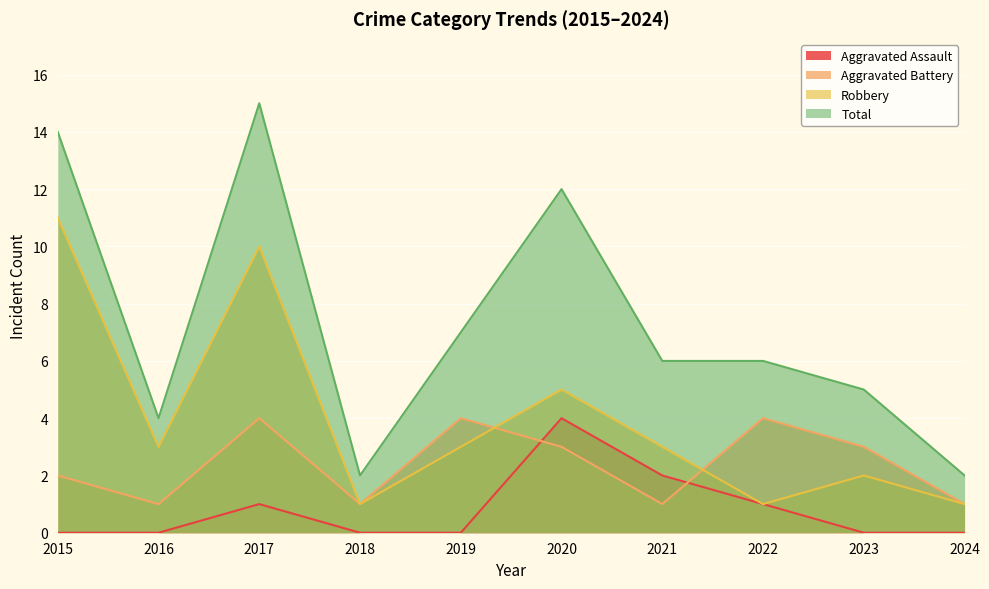

Which category has the lowest value in the Aggravated Battery series?

2016